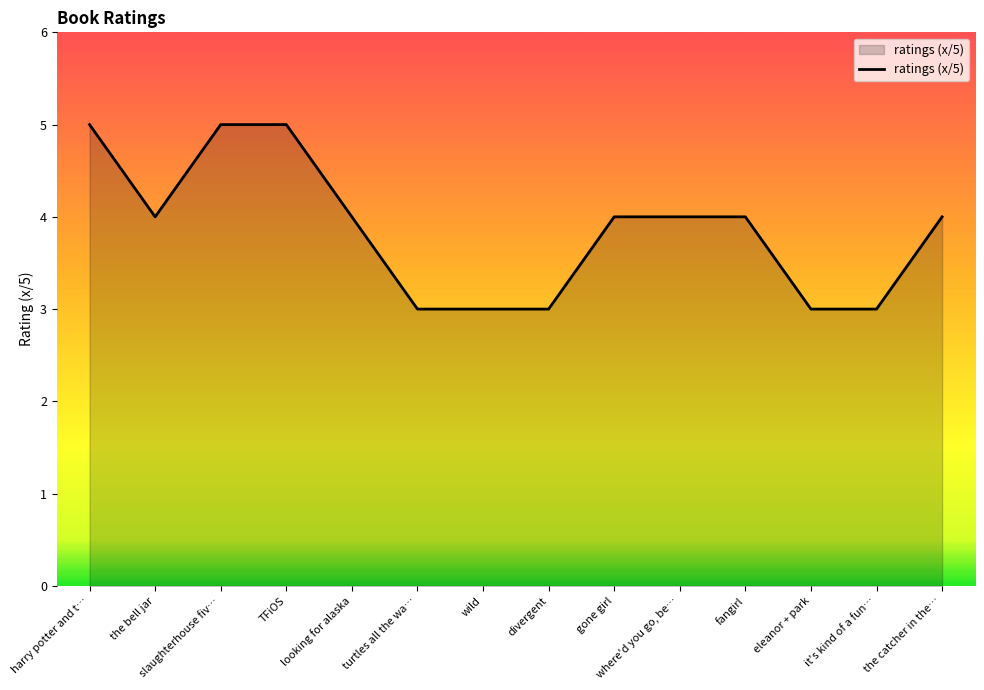

What is the smallest value displayed?

3